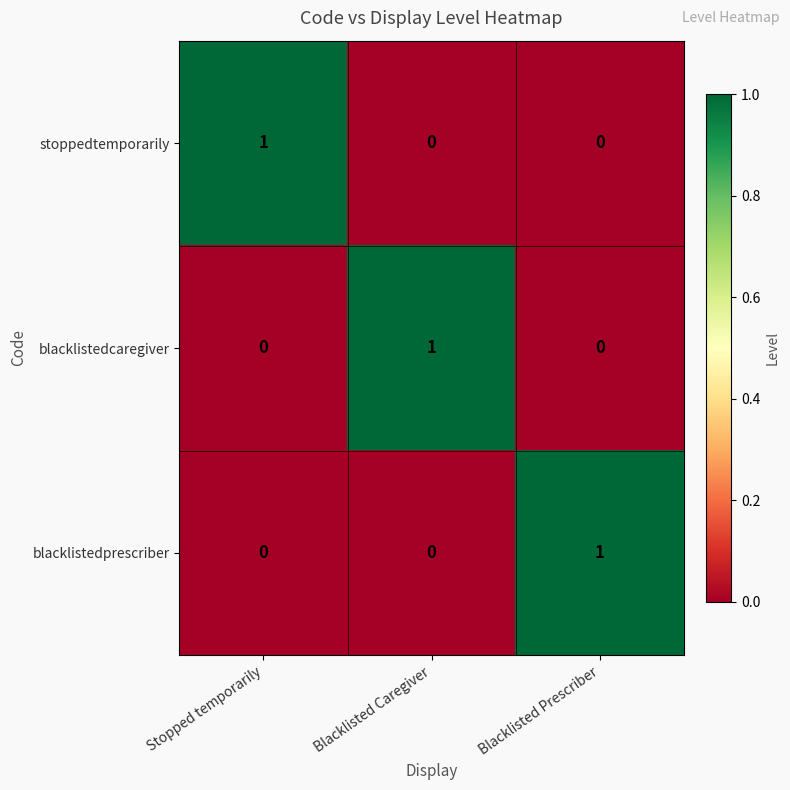

Count the number of categories in the chart.

3